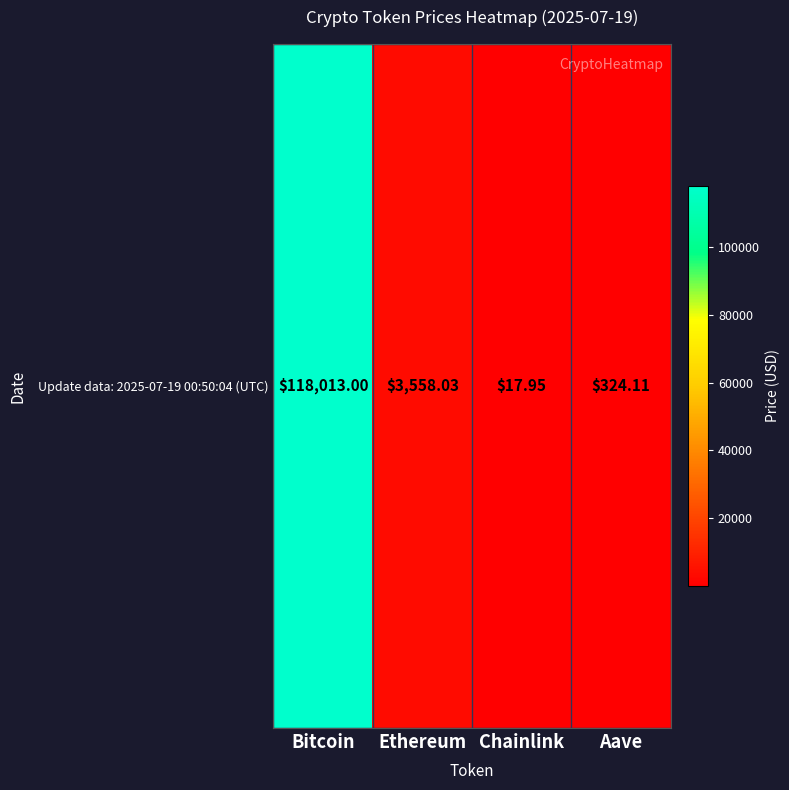

The value at Chainlink is 17.9. True or false?

True